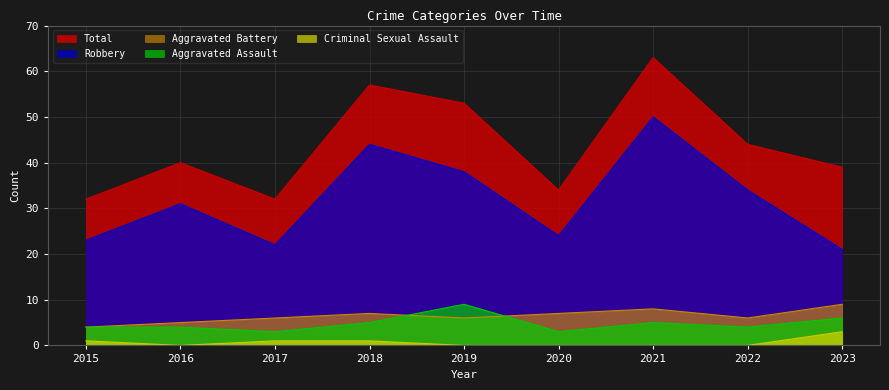

What is the total value across all series at 2017?

64